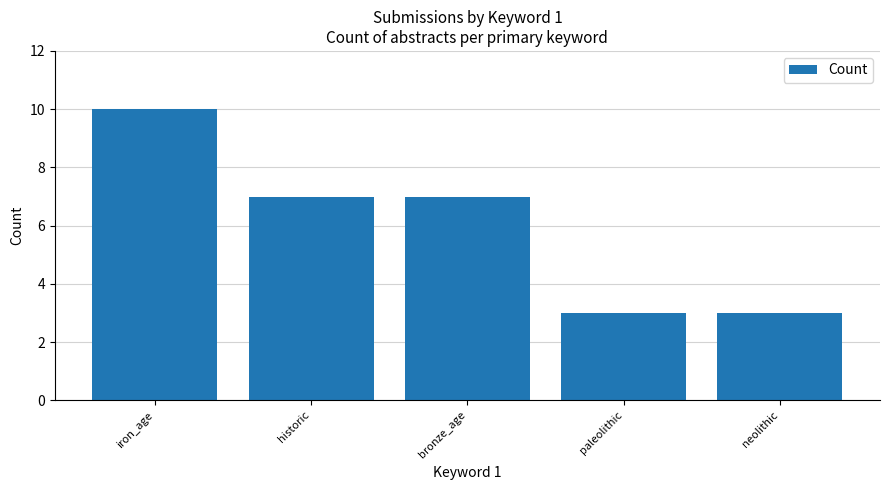

What is the value of the 5th bar from the left?

3